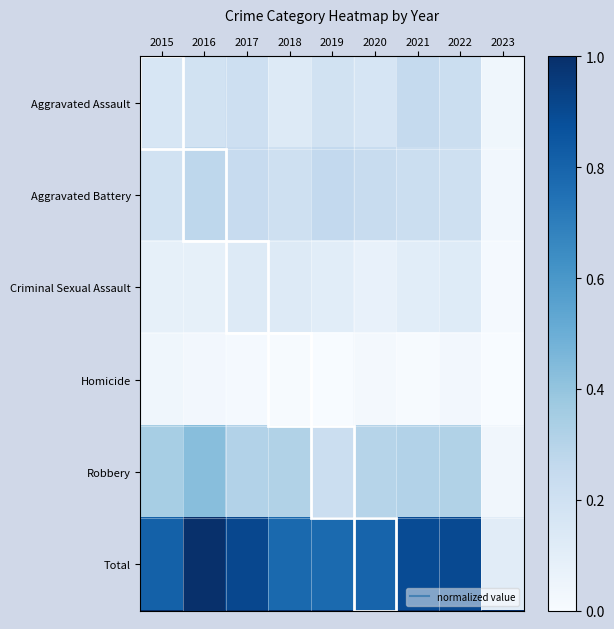

Reading left to right, transcribe all the data shown in this chart.

Aggravated Assault: 2015=0.2	2016=0.2	2017=0.2	2018=0.1	2019=0.2	2020=0.2	2021=0.3	2022=0.2	2023=0.0
Aggravated Battery: 2015=0.2	2016=0.3	2017=0.2	2018=0.2	2019=0.3	2020=0.2	2021=0.2	2022=0.2	2023=0.0
Criminal Sexual Assault: 2015=0.1	2016=0.1	2017=0.1	2018=0.1	2019=0.1	2020=0.1	2021=0.1	2022=0.1	2023=0.0
Homicide: 2015=0.0	2016=0.0	2017=0.0	2018=0.0	2019=0.0	2020=0.0	2021=0.0	2022=0.0	2023=0.0
Robbery: 2015=0.3	2016=0.4	2017=0.3	2018=0.3	2019=0.2	2020=0.3	2021=0.3	2022=0.3	2023=0.0
Total: 2015=0.8	2016=1.0	2017=0.9	2018=0.8	2019=0.8	2020=0.8	2021=0.9	2022=0.9	2023=0.1